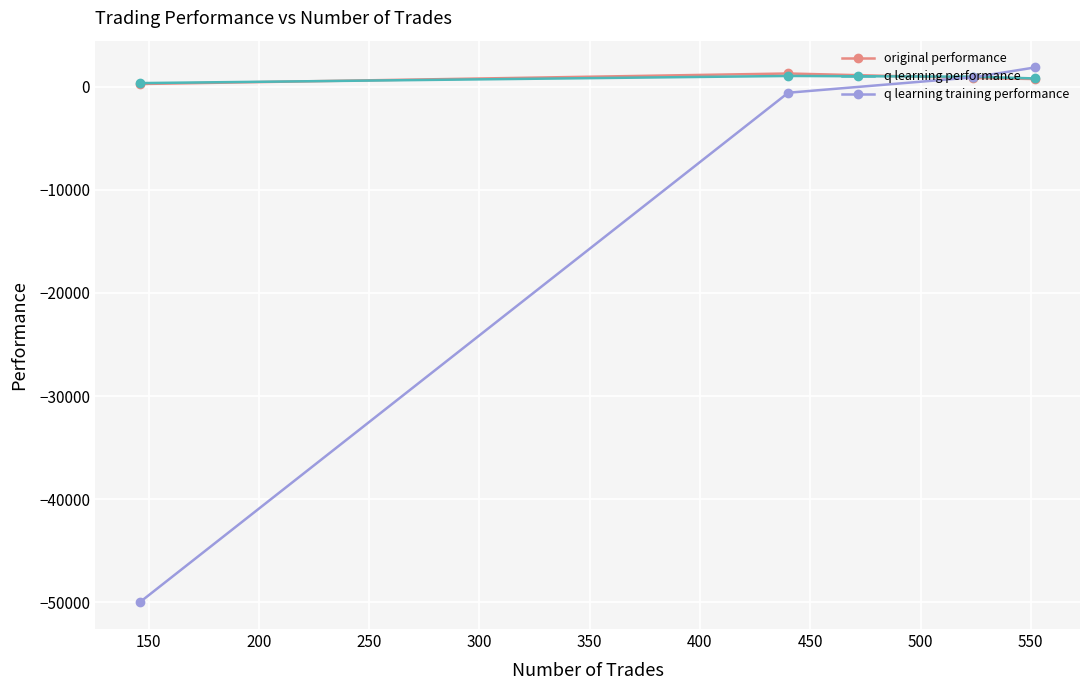

Which series has the widest spread of values?

q learning training performance